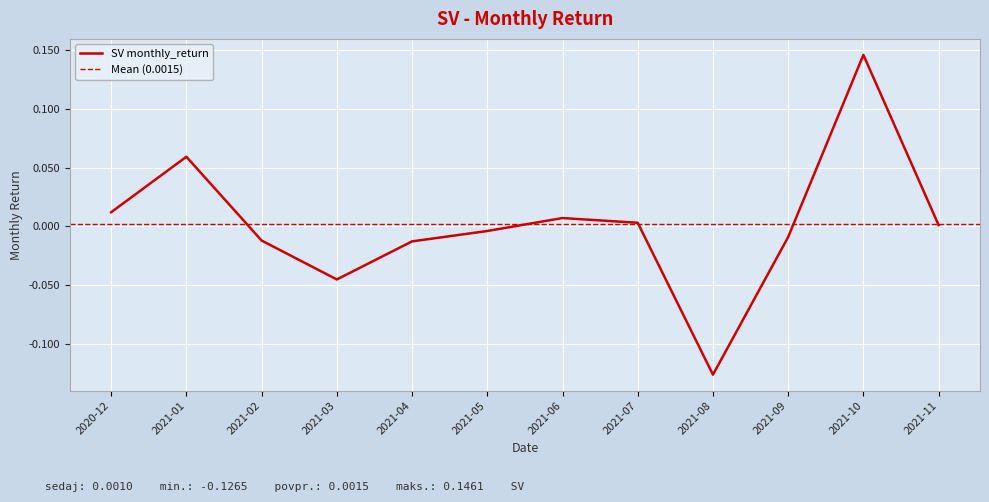

How many values are below zero?

6